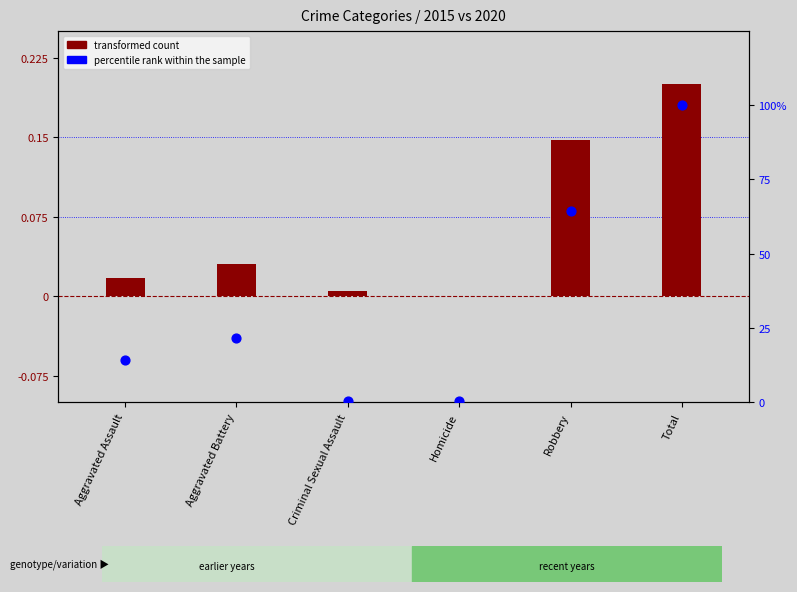

Between Robbery and Aggravated Battery, which is larger?

Robbery